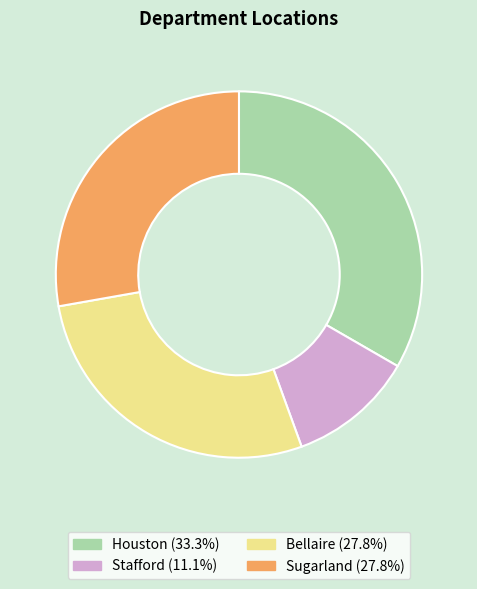

Is there a majority slice in this chart?

No